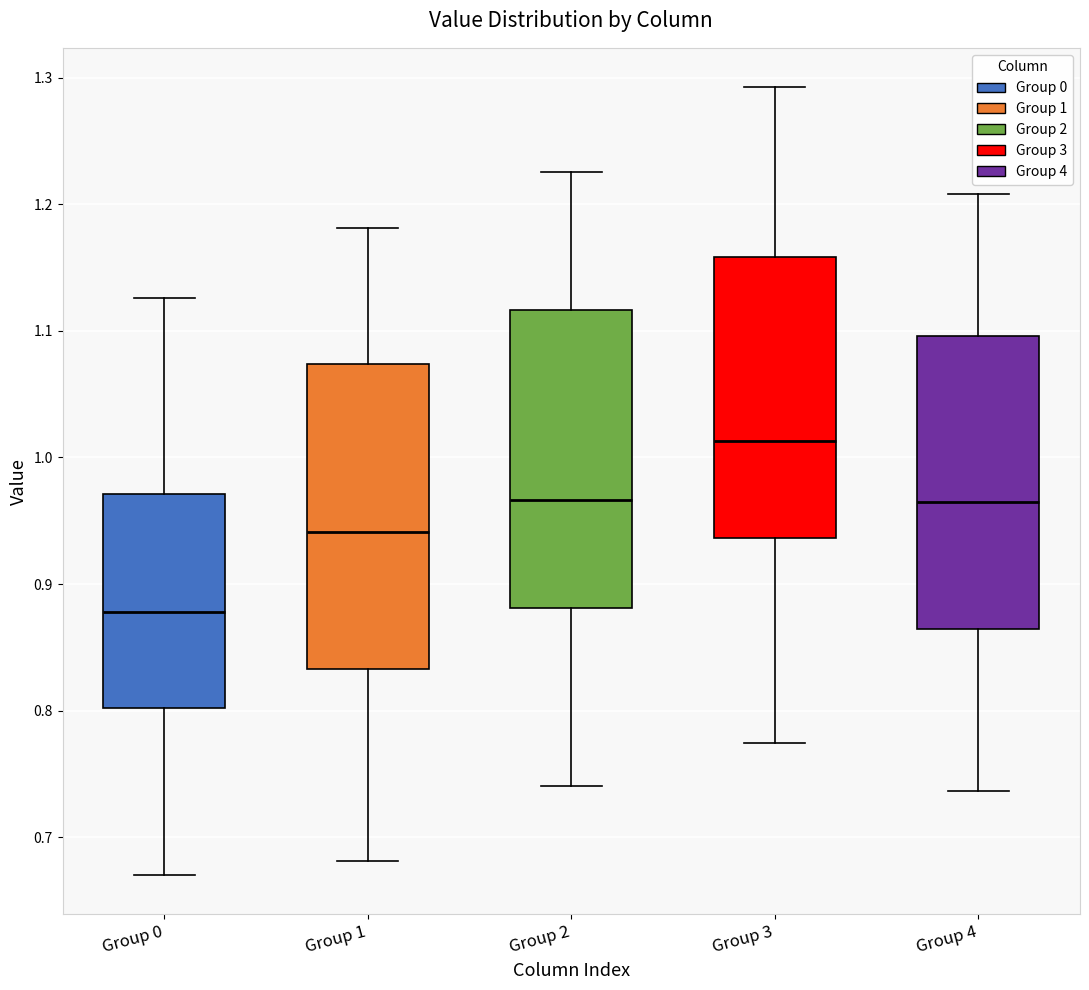

Reading left to right, transcribe this box plot: for each box, give where its median line is, the range the box spans, and where its two whiskers end, as read against the y-axis. The values are not printed on the chart, so give them approximately, as read against the axis.

Group 0: median 0.88, box 0.80 to 0.97, whiskers 0.67 to 1.13
Group 1: median 0.94, box 0.83 to 1.07, whiskers 0.68 to 1.18
Group 2: median 0.97, box 0.88 to 1.12, whiskers 0.74 to 1.23
Group 3: median 1.01, box 0.94 to 1.16, whiskers 0.77 to 1.29
Group 4: median 0.97, box 0.86 to 1.10, whiskers 0.74 to 1.21